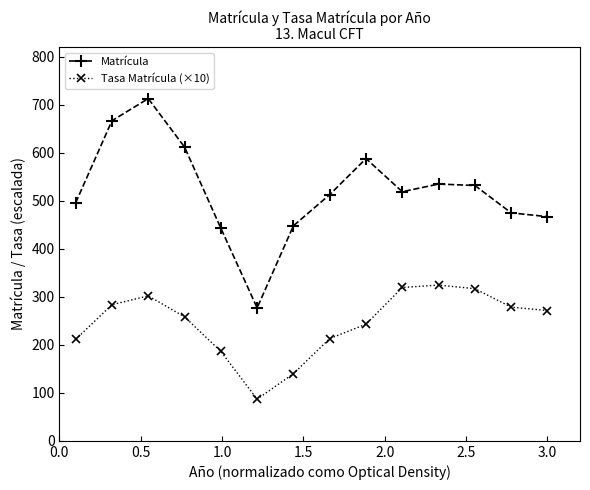

Which series has the largest range (max minus min)?

Matrícula